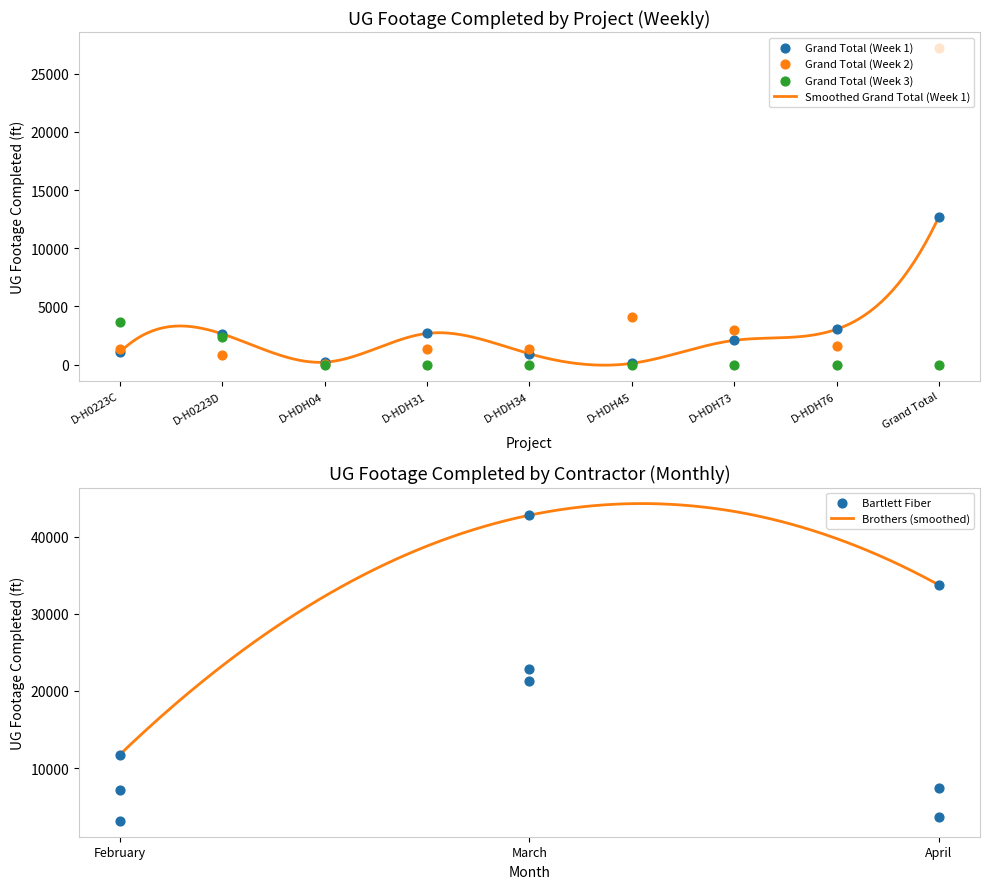

Which series has the widest spread of Y values?

Grand Total (Week 2)